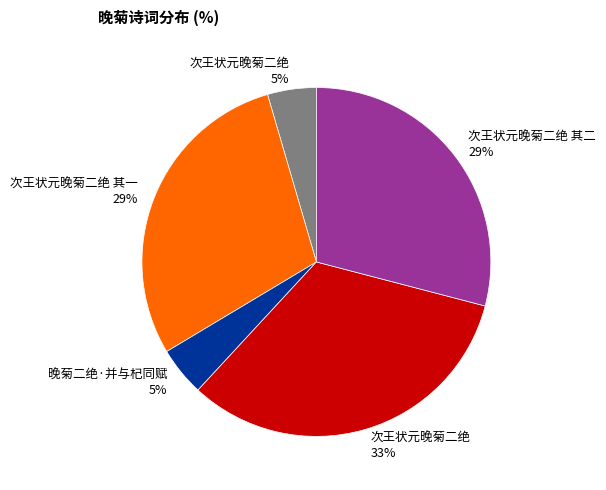

Count the number of slices in the pie.

5